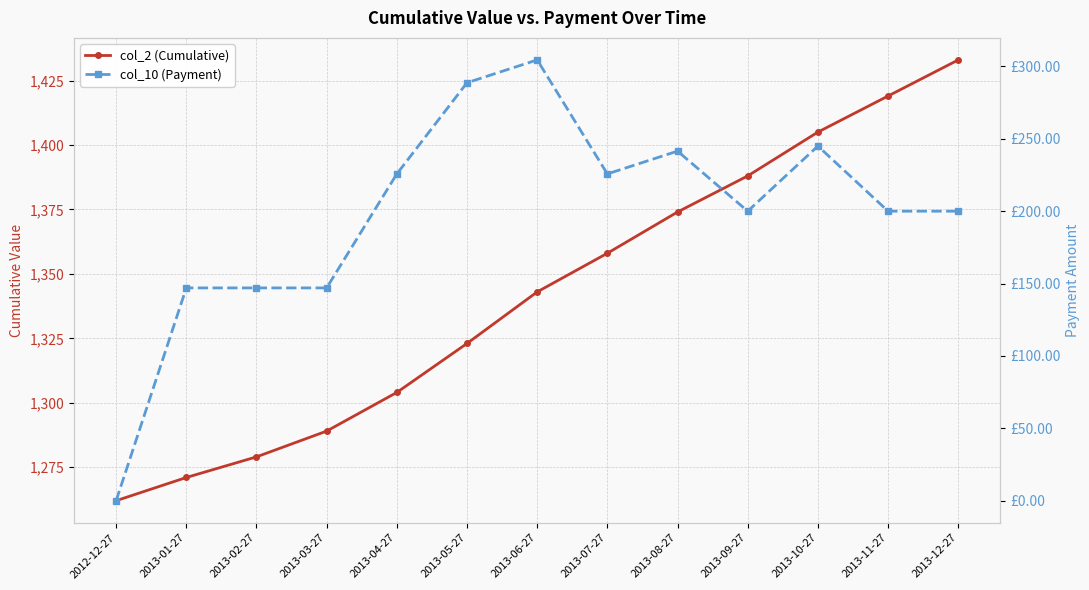

At how many categories does at least one series exceed 488?

13